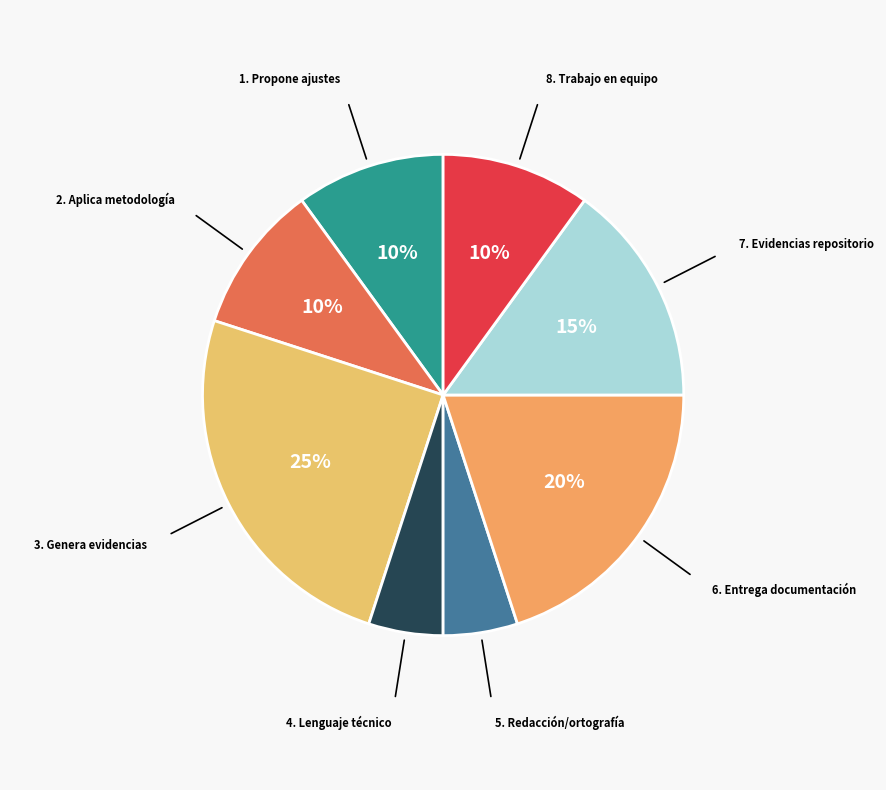

To the nearest percent, what is the average slice percentage?

12%